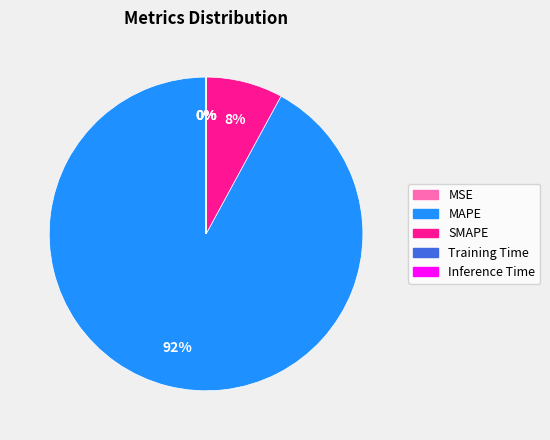

To the nearest percent, what is the average slice percentage?

20%